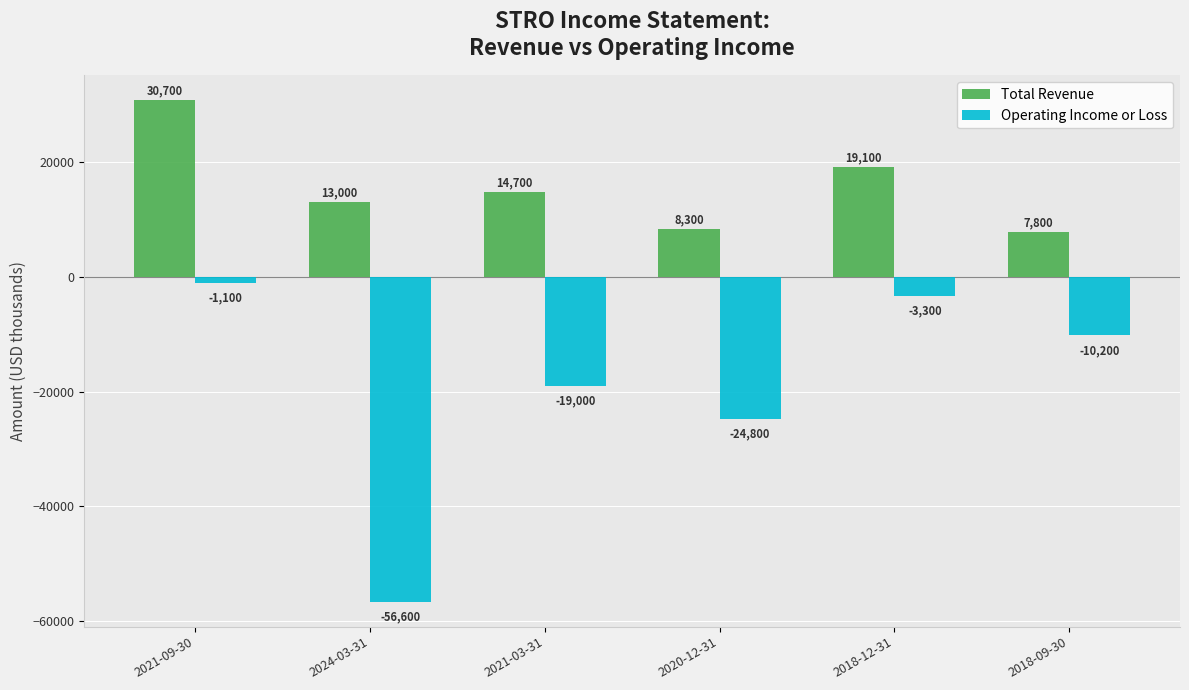

What is the label of the 4th bar from the right?

2021-03-31